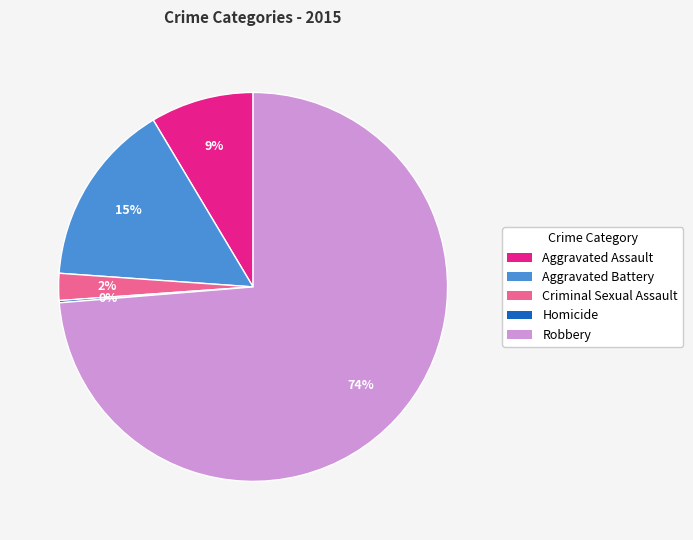

Is it true that Aggravated Assault is 9% of the pie?

True